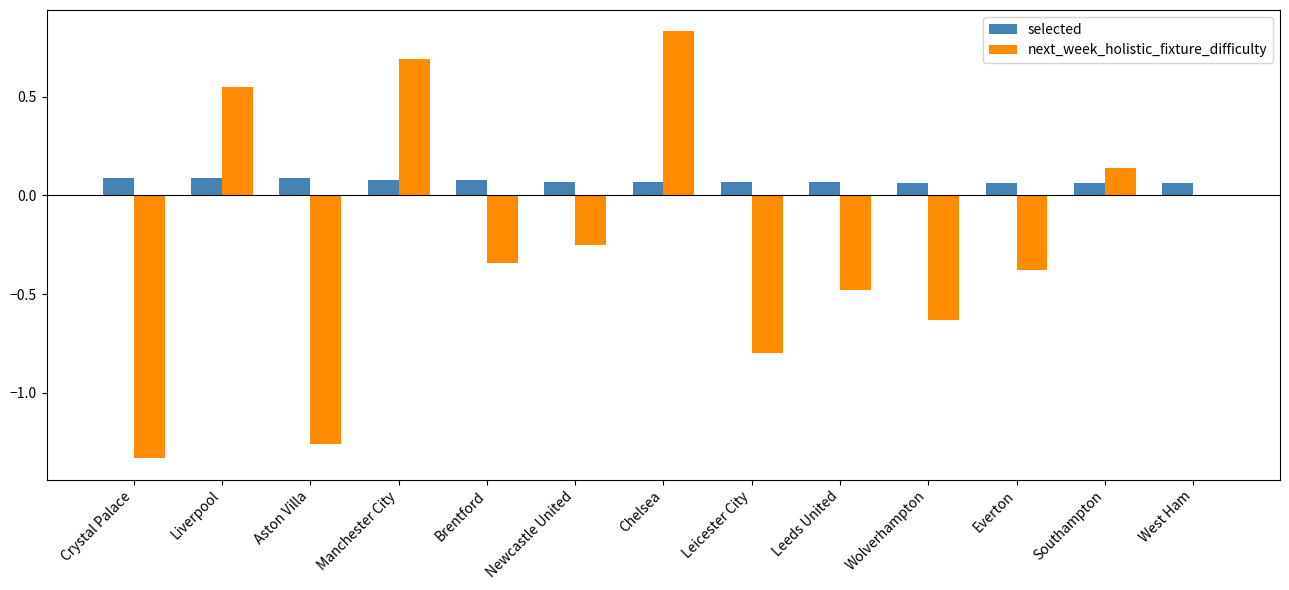

Which category has the highest value in the next_week_holistic_fixture_difficulty series?

Chelsea